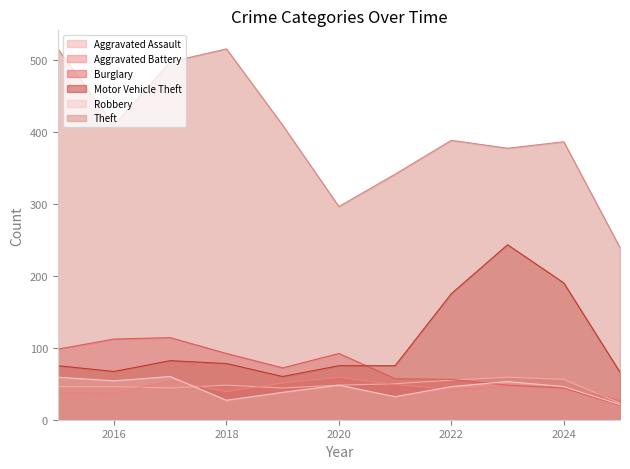

At which label does Motor Vehicle Theft first exceed 75?

2017